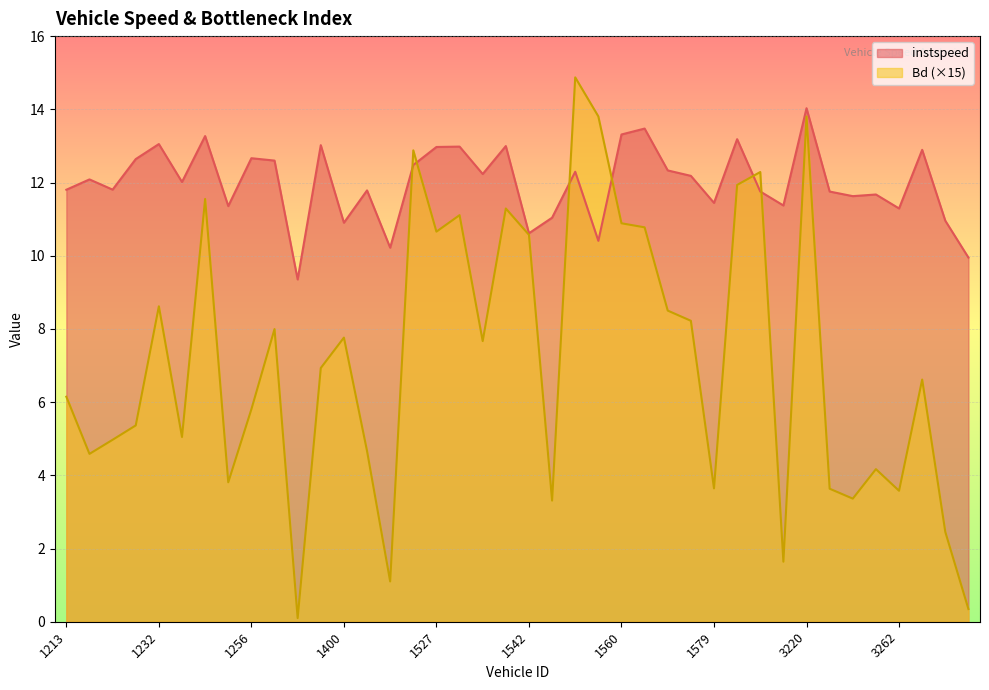

Which series ends up on top after the final intersection of instspeed and Bd?

instspeed